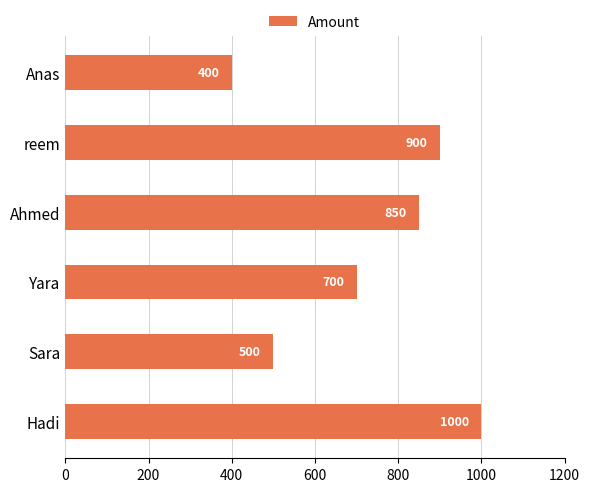

List the labels in order of value, largest first.

Hadi, reem, Ahmed, Yara, Sara, Anas